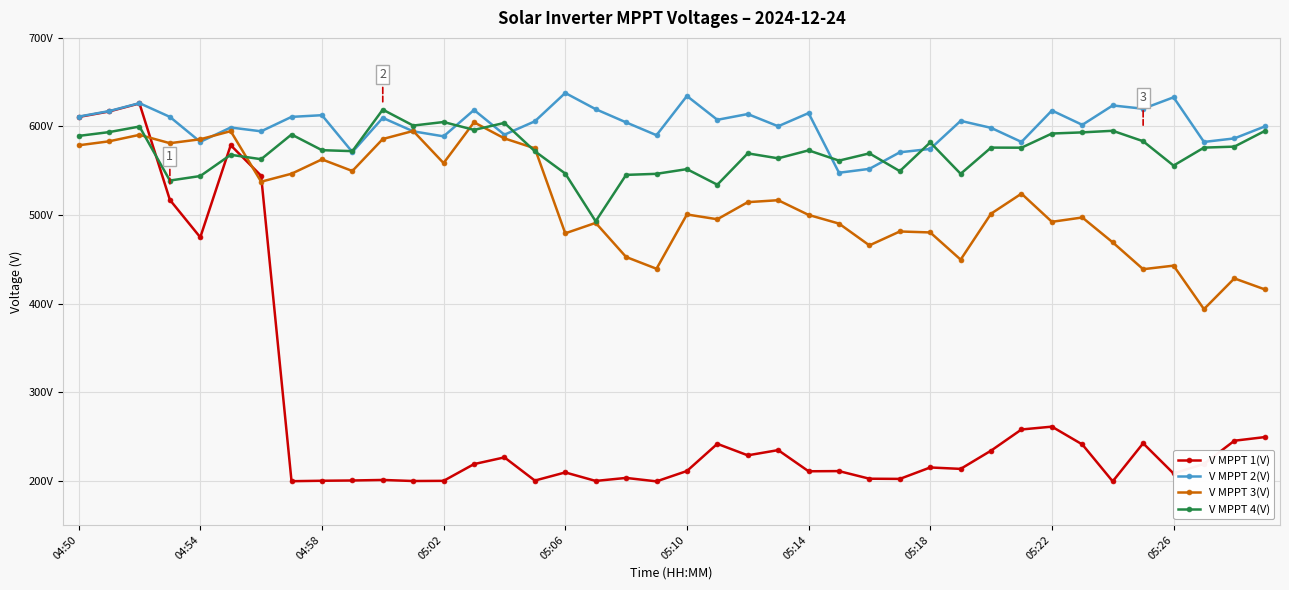

True or false: V MPPT 4(V) and V MPPT 2(V) intersect in this chart.

True